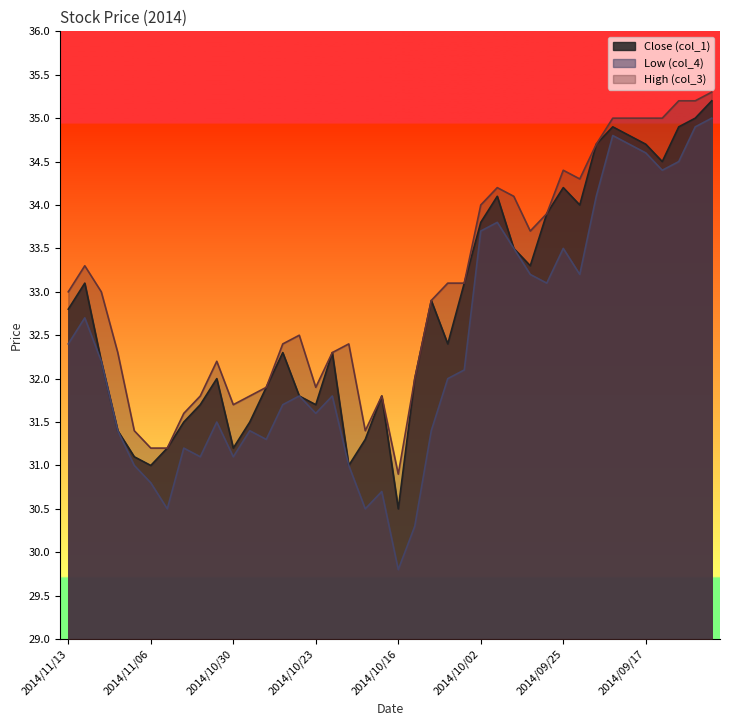

What is the difference between the Close (col_1) values at 2014/11/09 and 2014/10/01?

3.0